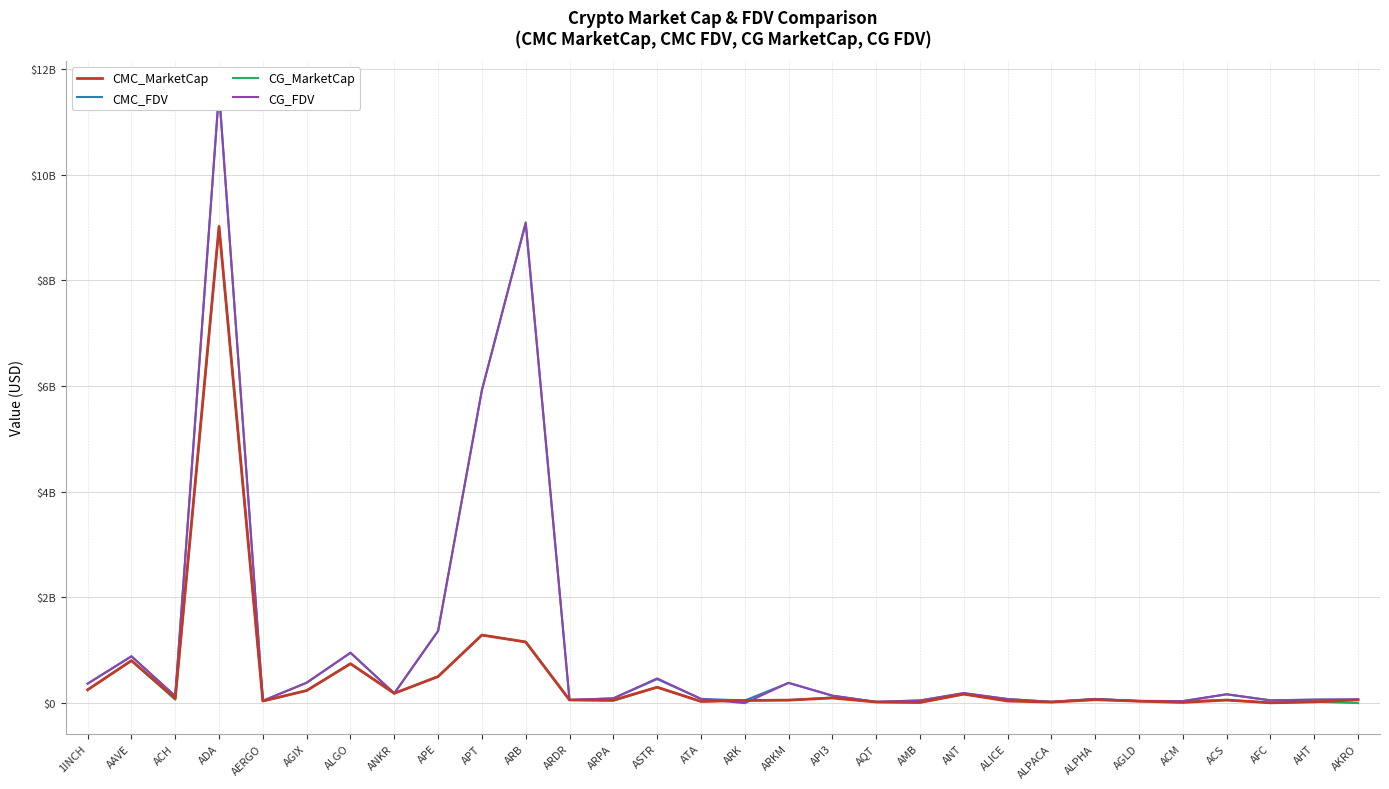

The CMC_MarketCap series shows 238228039.9 at AGIX. True or false?

True